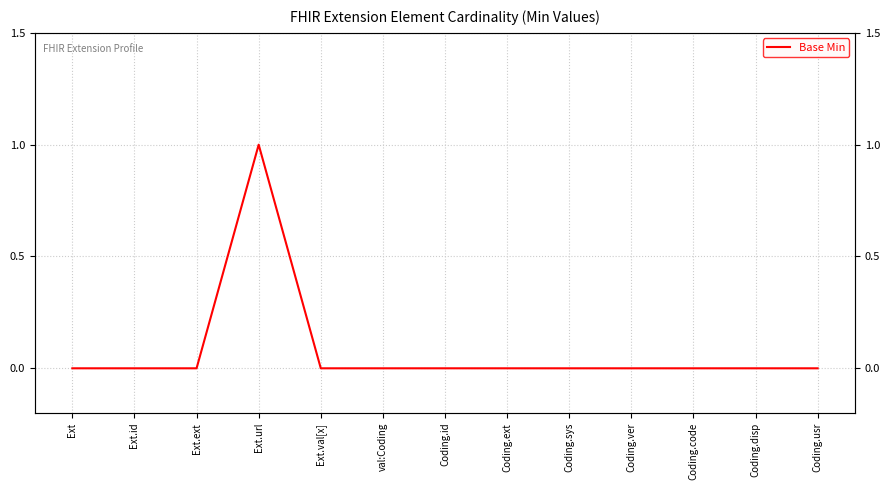

Rank the categories by value from highest to lowest.

Ext.url, Ext, Ext.id, Ext.ext, Ext.val[x], val:Coding, Coding.id, Coding.ext, Coding.sys, Coding.ver, Coding.code, Coding.disp, Coding.usr